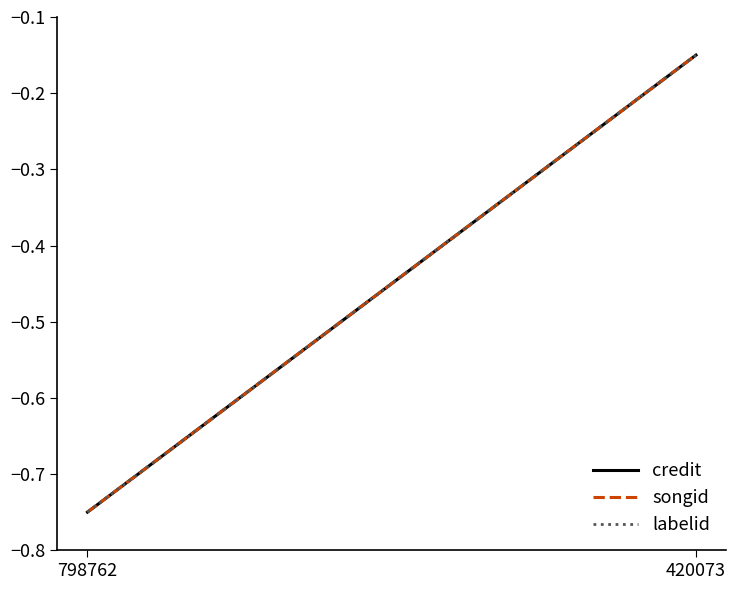

Reading right to left, extract all data points from this chart.

credit: -0.2	-0.8
songid: -0.2	-0.8
labelid: -0.2	-0.8